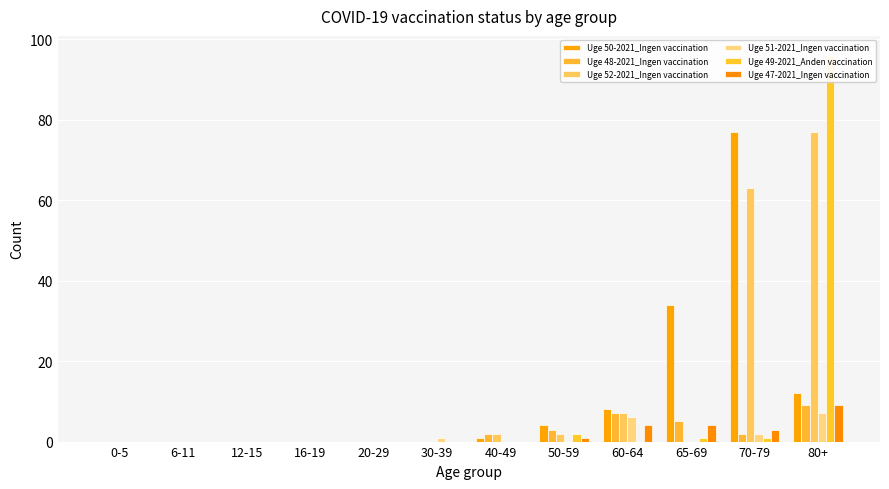

What is the difference between the highest and lowest values at 60-64?

8